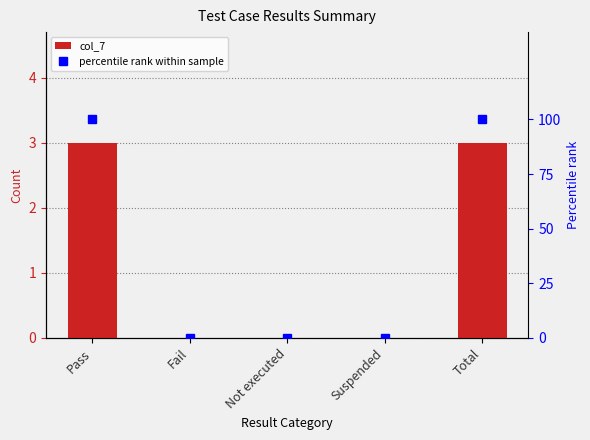

Which series has the largest total across all categories?

percentile rank within sample